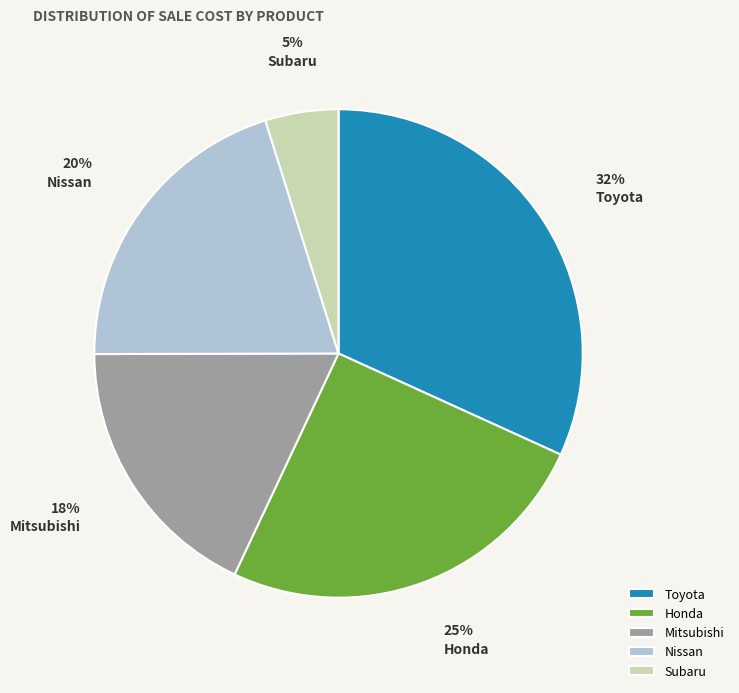

What is the largest slice in the pie chart?

Toyota